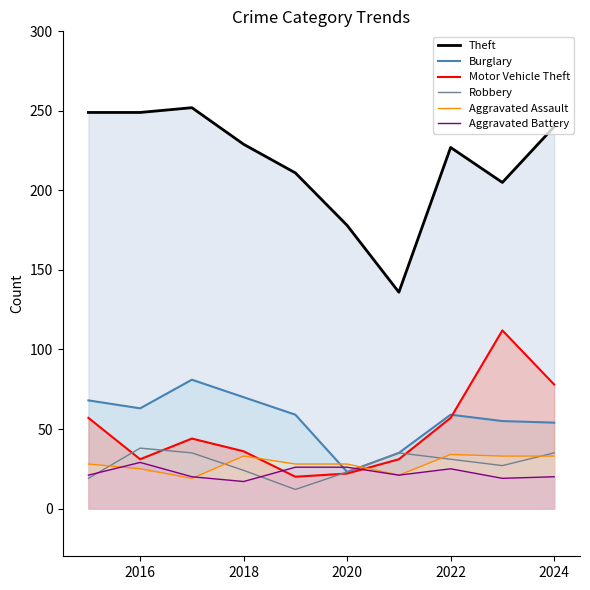

At how many categories does at least one series exceed 131?

10